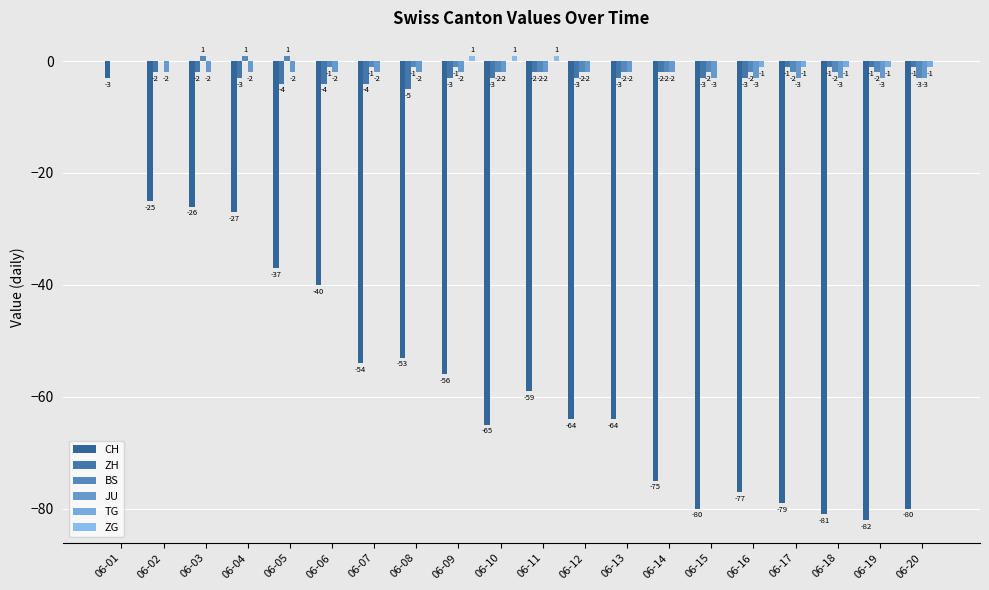

Which series has the largest total across all categories?

ZG